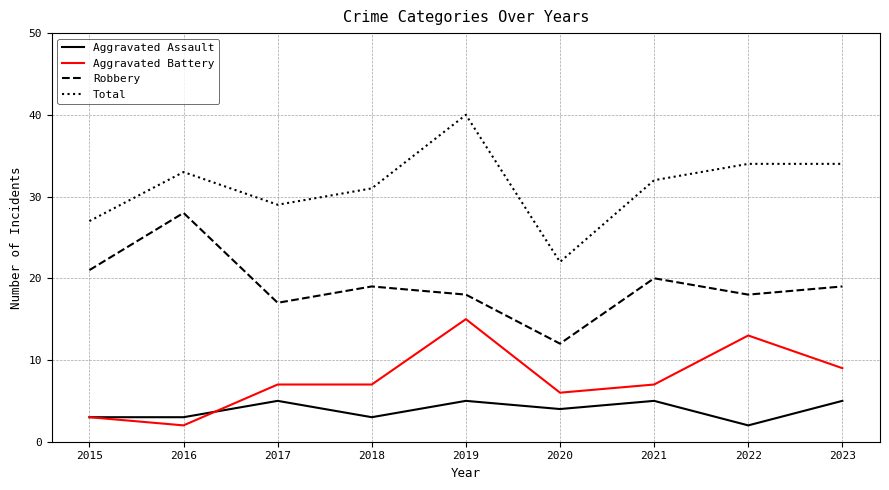

Which series has the largest total across all categories?

Total